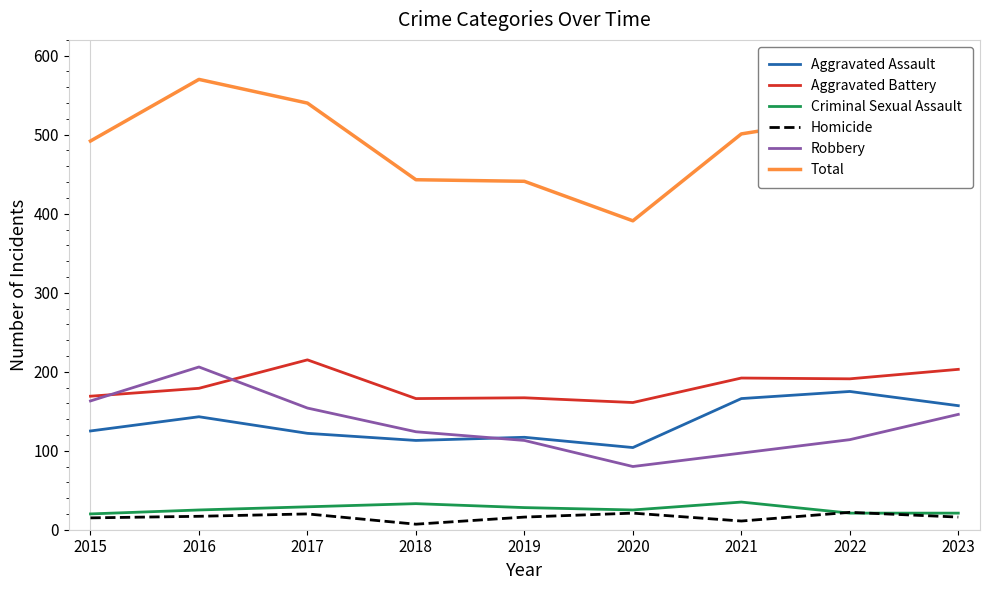

True or false: Criminal Sexual Assault and Total cross at least once.

False